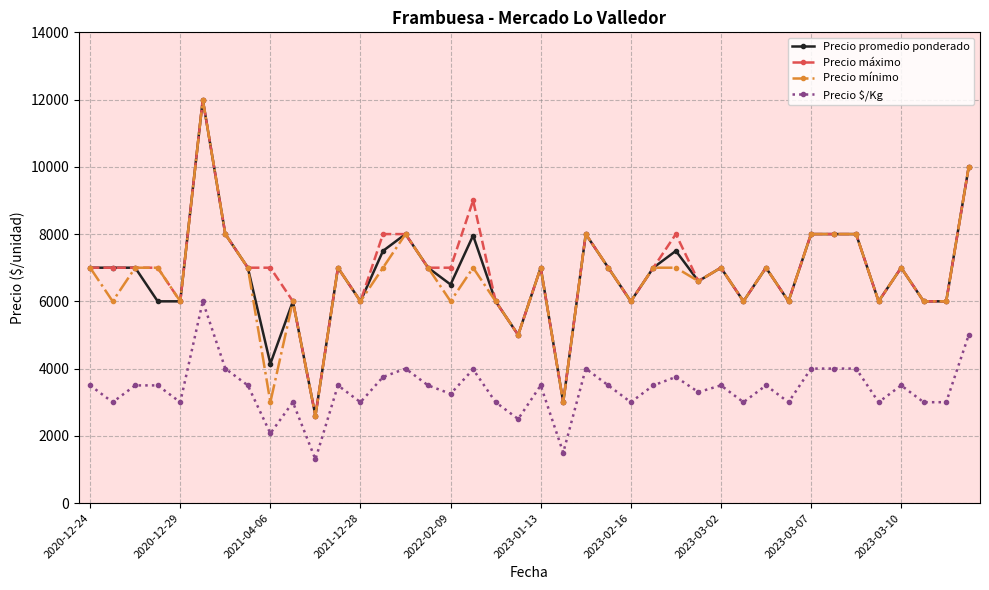

What is the minimum value shown in the chart?

1300